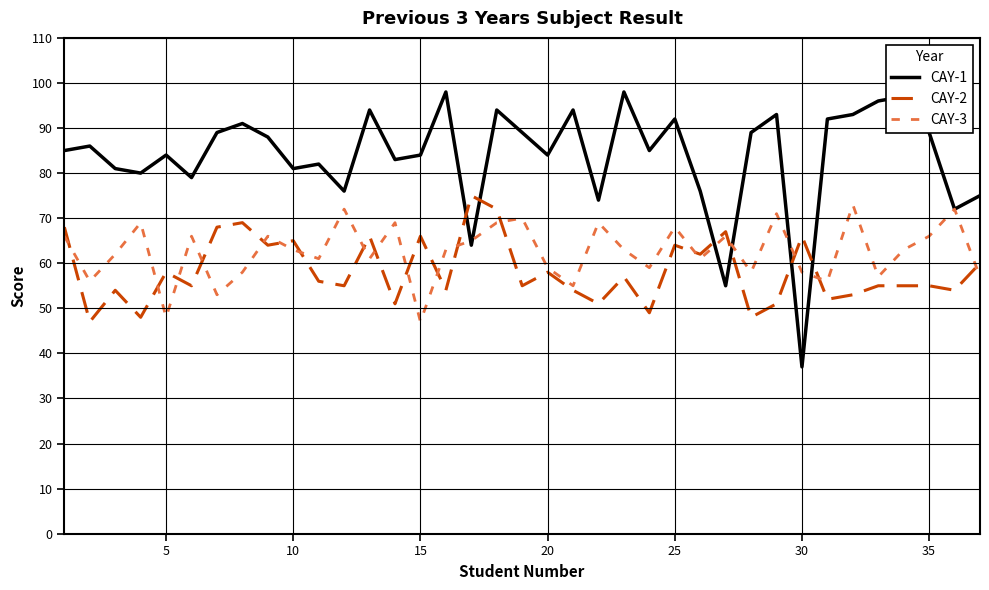

Which series has the largest range (max minus min)?

CAY-1